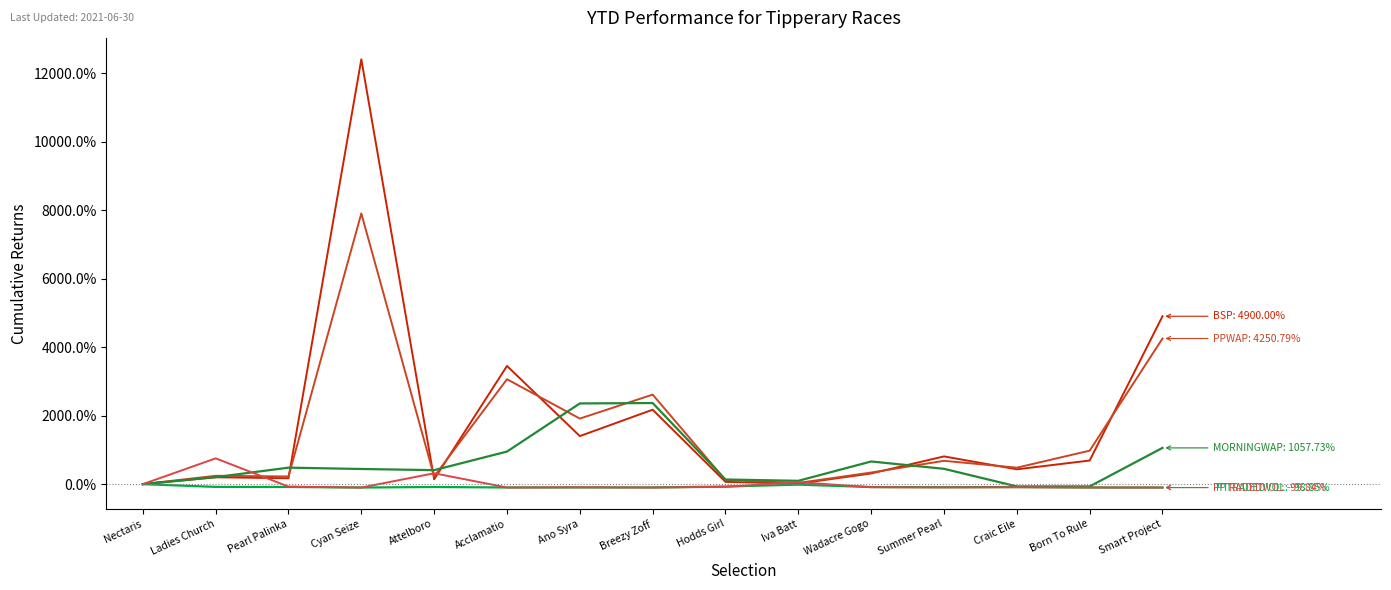

The PPTRADEDVOL series shows -83.4 at Attelboro. True or false?

True